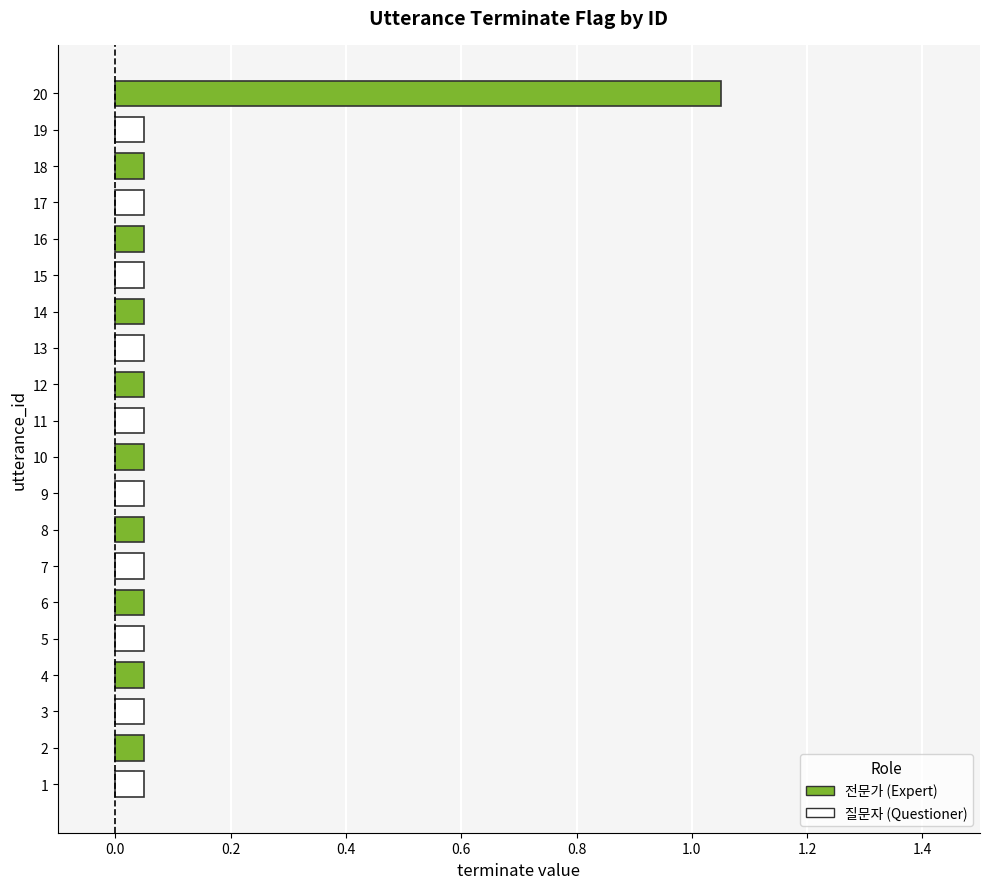

The value at 3 is -1. True or false?

False